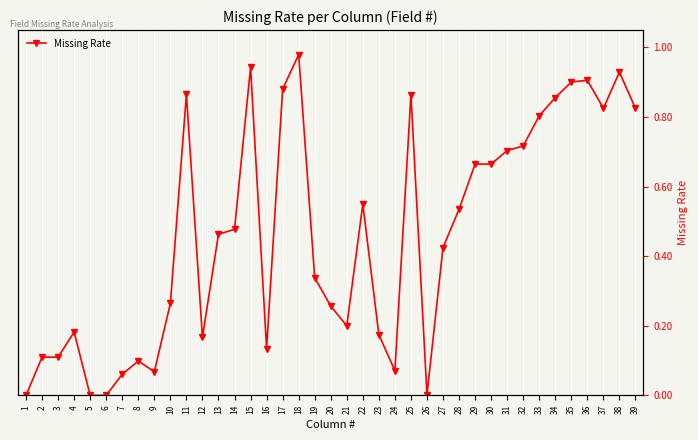

What is the maximum value shown in the chart?

1.0